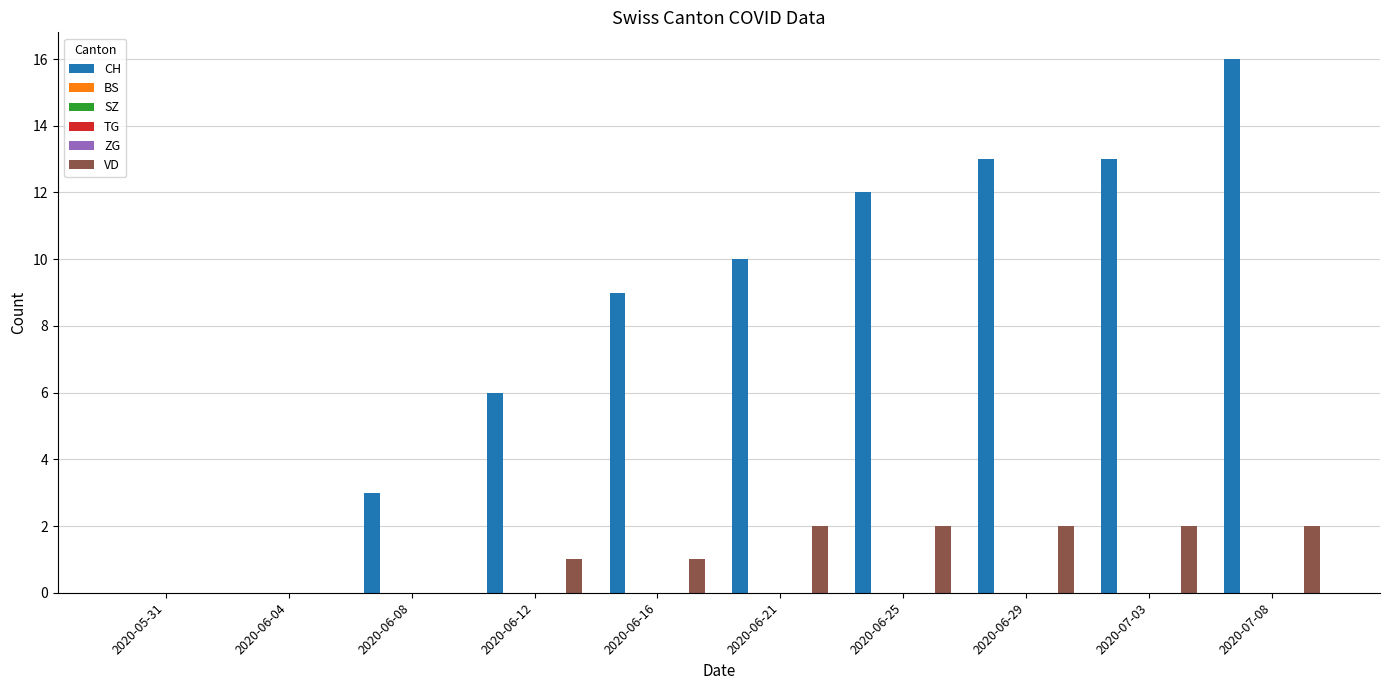

What is the label of the 8th bar from the left?

2020-06-29